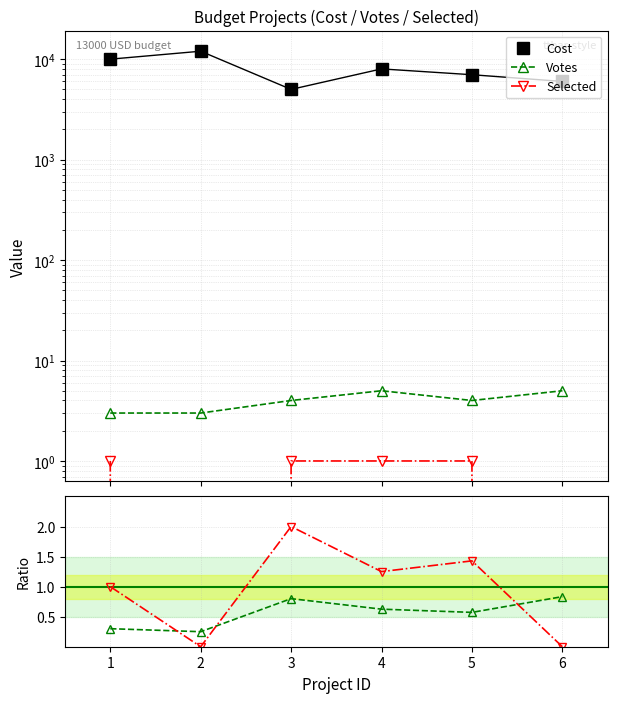

What is the difference between the highest and lowest values at 6?

6000.0